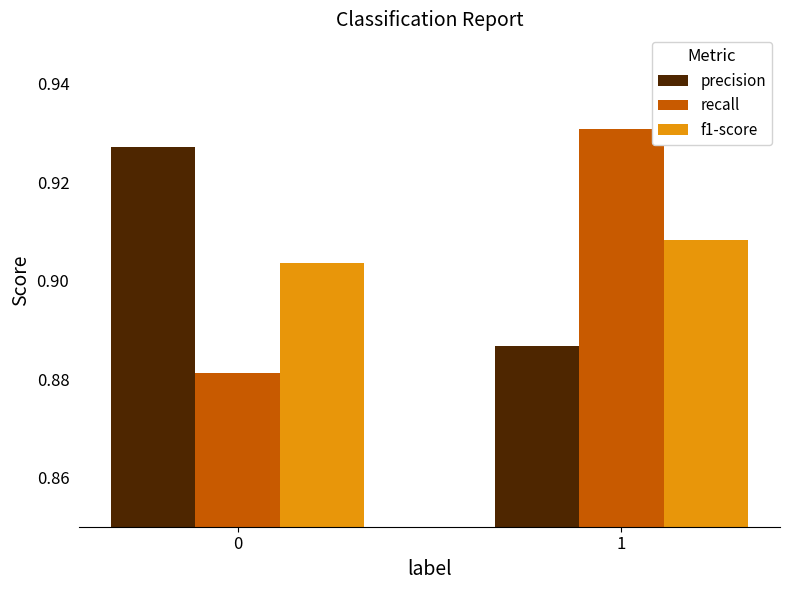

The value of precision at 1 is 0.2. True or false?

False